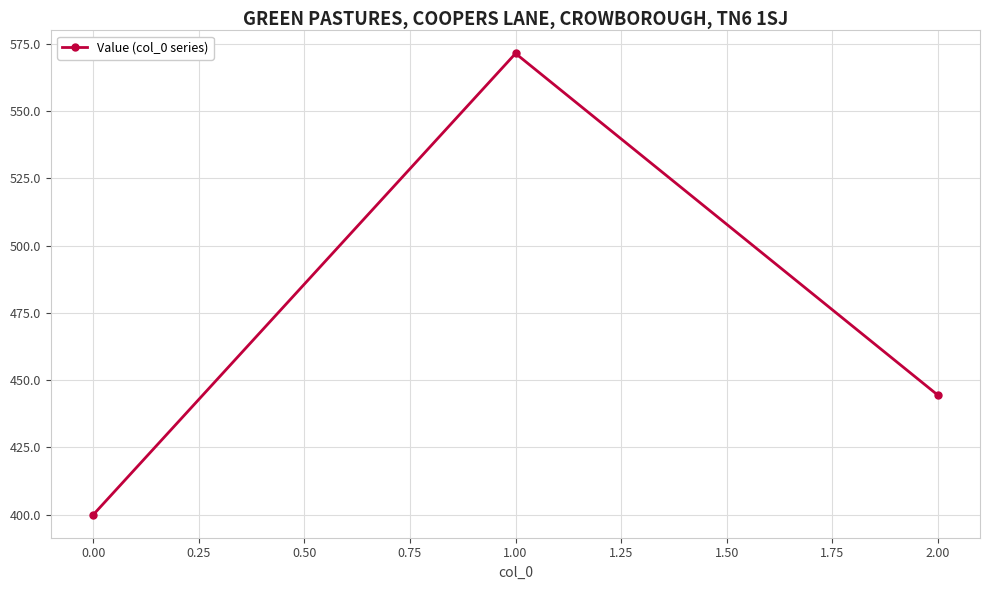

Reading left to right, list all the values displayed in this chart.

400.0	571.4	444.4